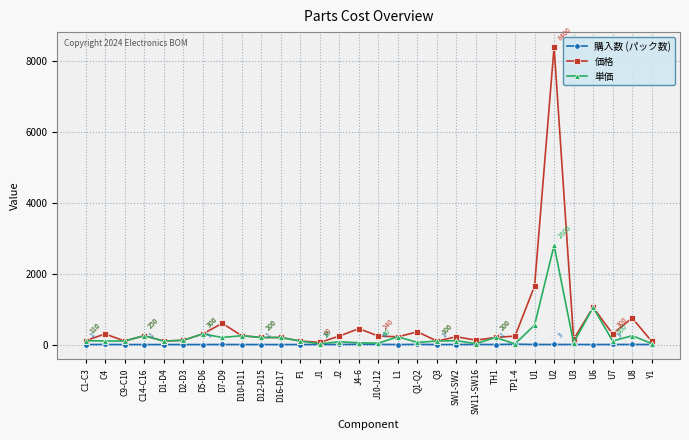

True or false: 購入数 (パック数) has more than 0 interior local peaks.

True